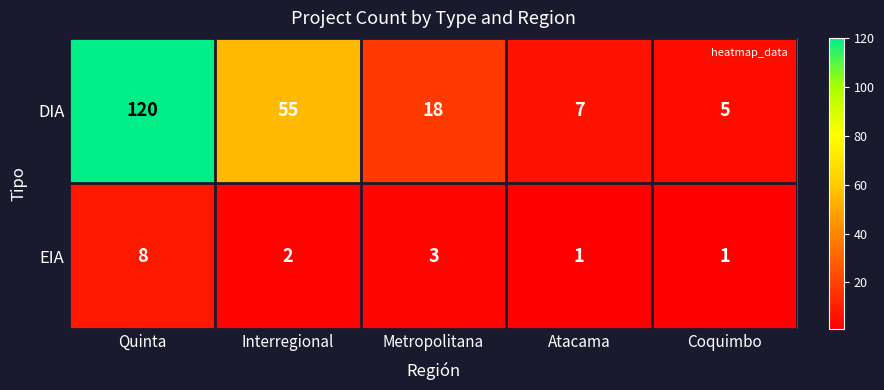

The DIA series shows 13 at Interregional. True or false?

False